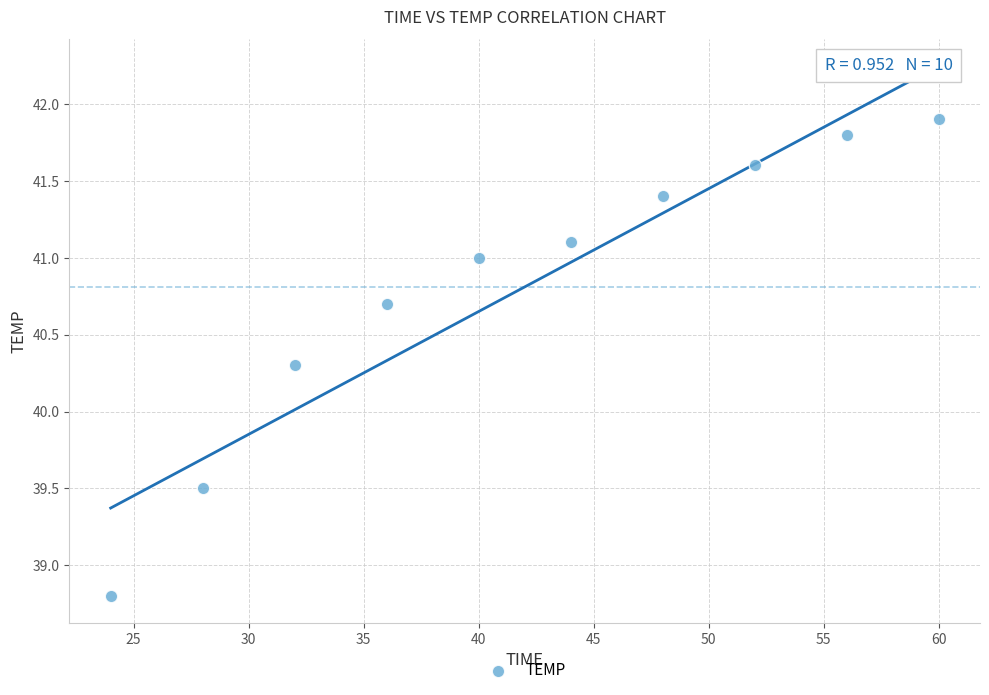

What Y value in the scatter plot is closest to 40?

40.3